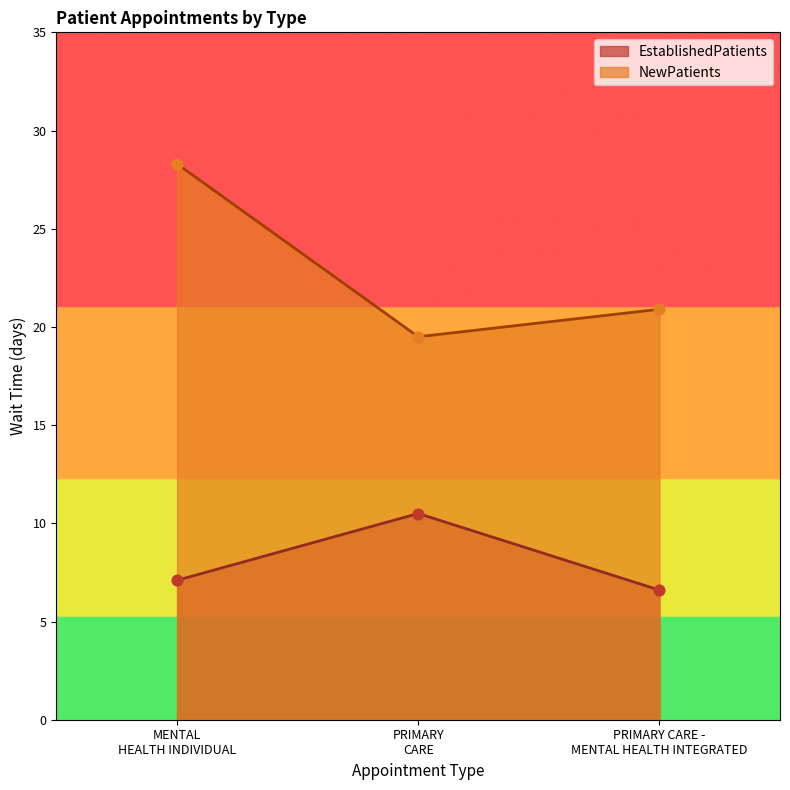

Which series reaches the minimum Y coordinate?

EstablishedPatients